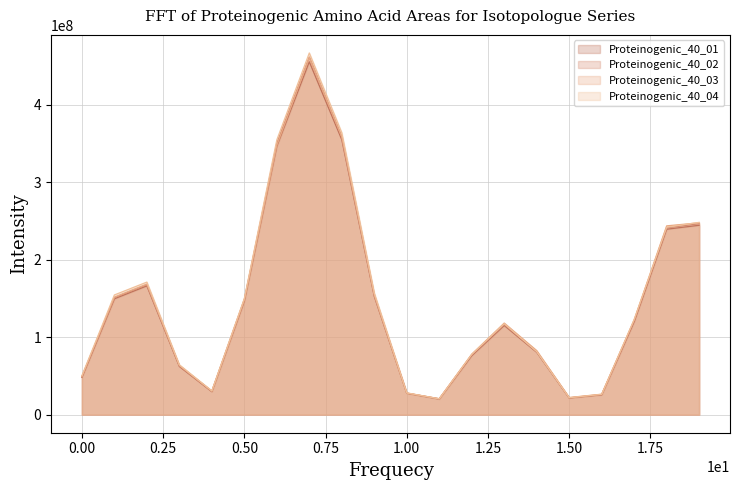

Where is Proteinogenic_40_04 nearest to the value 243691696?

18